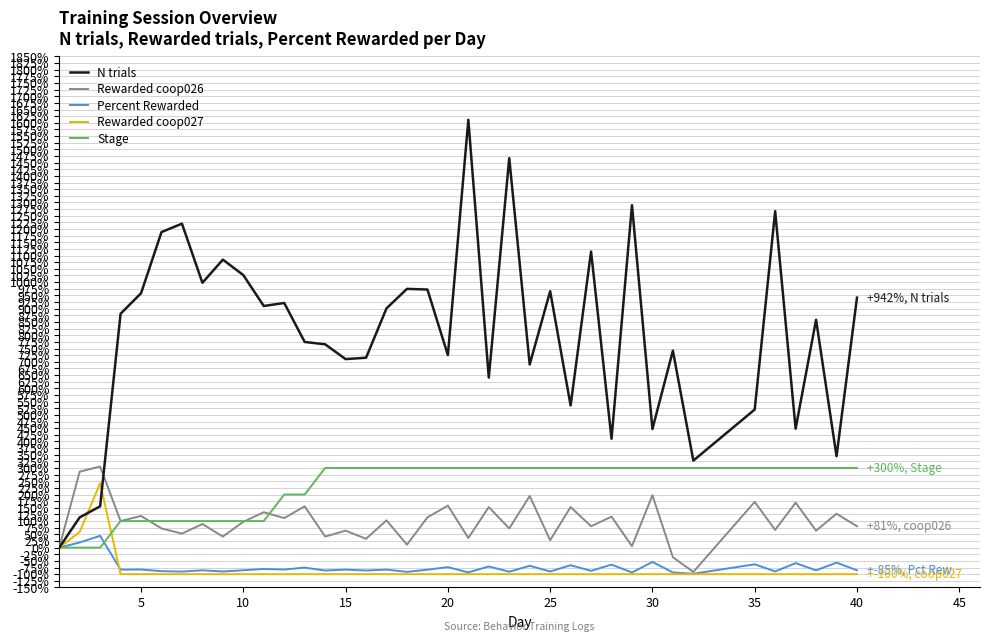

Which series has the widest spread of values?

N trials